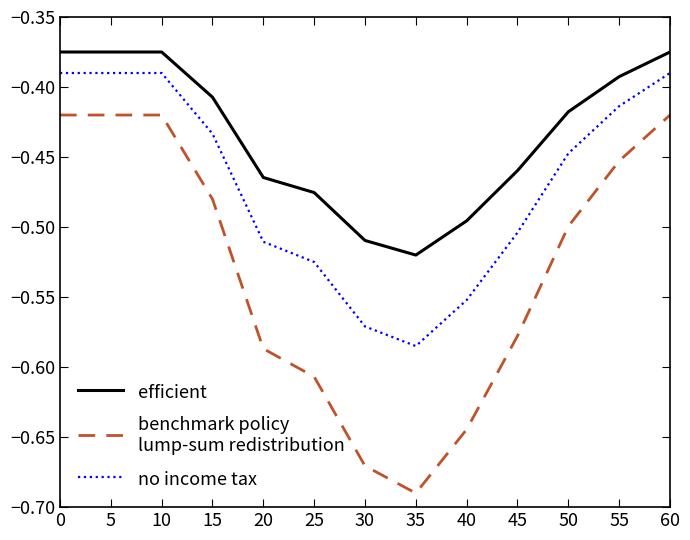

What is the total value across all series at 60?

-1.2